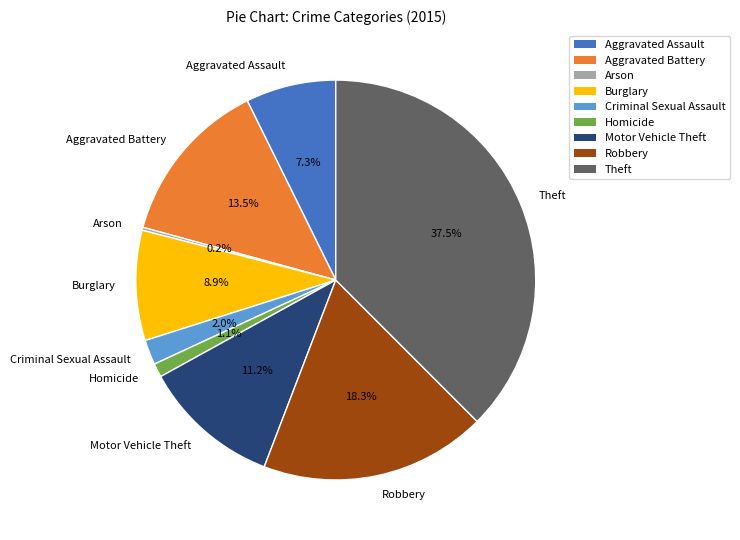

What percentage do Theft and Homicide together represent?

38.6%